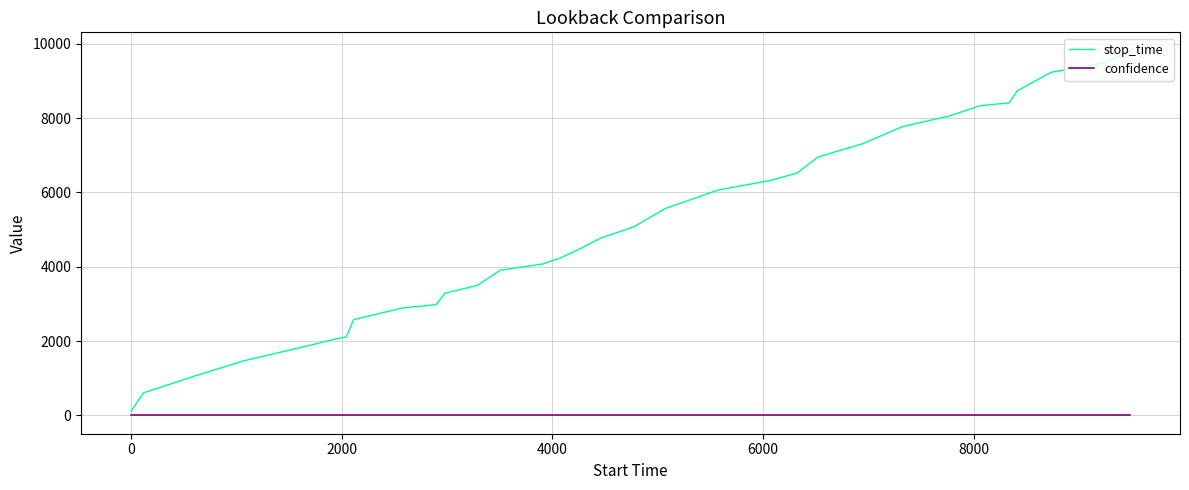

Rank the series by their maximum value, from lowest to highest.

confidence, stop_time